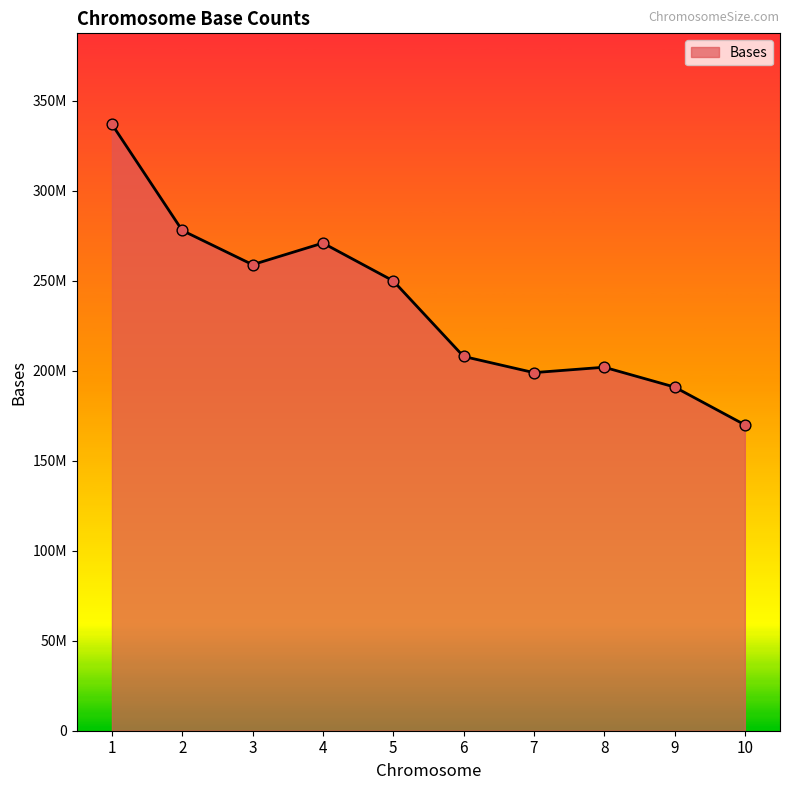

Is this an area chart (filled region under the line)?

Yes